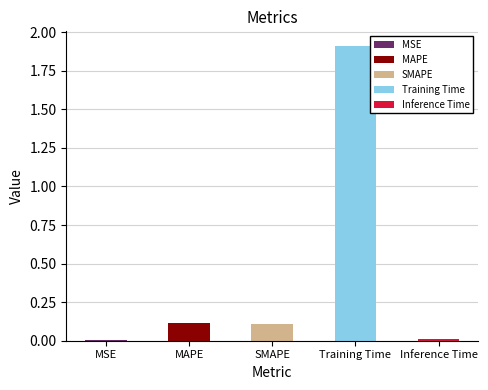

What is the sum of all values?

2.1